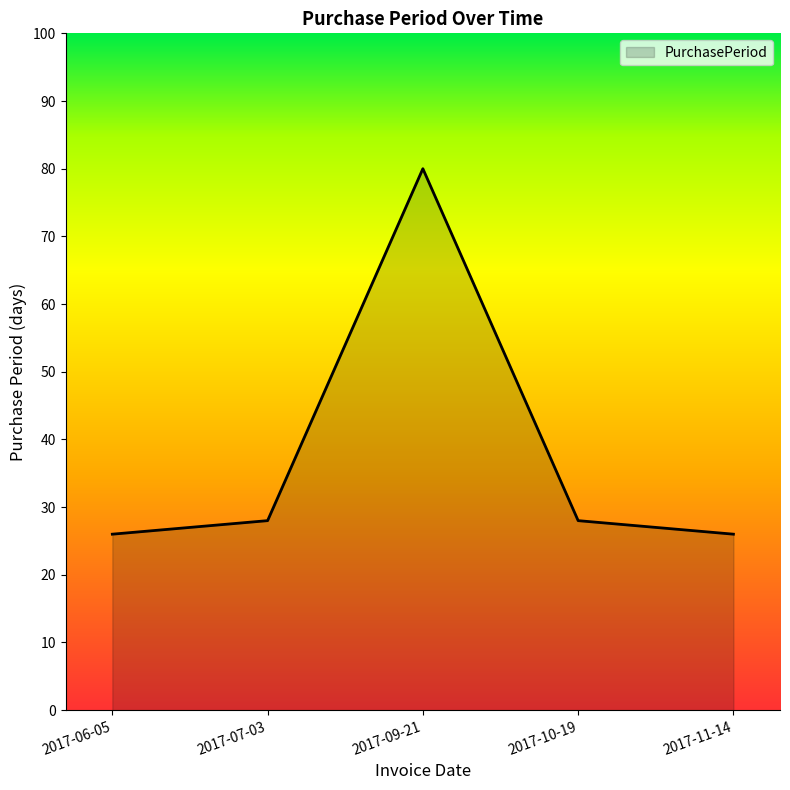

What position from the left is 2017-11-14?

5